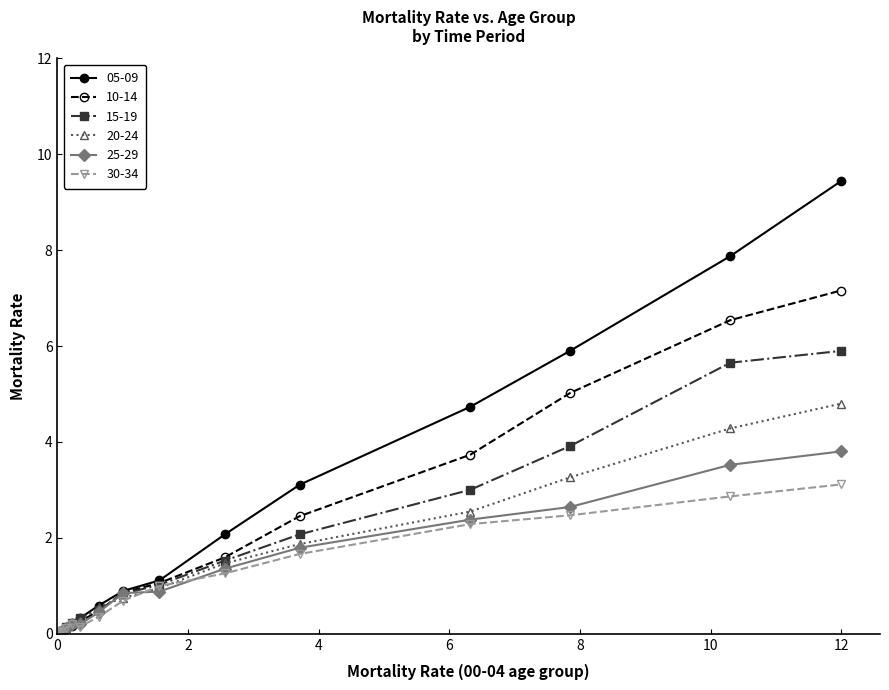

Reading left to right, what are all the values shown in this chart?

05-09: 0.0	0.0	0.0	0.0	0.0	0.1	0.1	0.2	0.3	0.6	0.9	1.1	2.1	3.1	4.7	5.9	7.9	9.4
10-14: 0.0	0.0	0.0	0.0	0.0	0.0	0.1	0.2	0.3	0.5	0.9	1.1	1.6	2.5	3.7	5.0	6.5	7.2
15-19: 0.0	0.0	0.0	0.0	0.0	0.1	0.1	0.2	0.3	0.5	0.8	1.0	1.5	2.1	3.0	3.9	5.7	5.9
20-24: 0.0	0.0	0.0	0.0	0.0	0.1	0.1	0.2	0.3	0.6	0.7	1.0	1.5	1.9	2.5	3.3	4.3	4.8
25-29: 0.0	0.0	0.0	0.0	0.0	0.1	0.1	0.2	0.2	0.4	0.8	0.9	1.4	1.8	2.4	2.6	3.5	3.8
30-34: 0.0	0.0	0.0	0.0	0.0	0.1	0.1	0.2	0.2	0.4	0.7	1.0	1.3	1.7	2.3	2.5	2.9	3.1